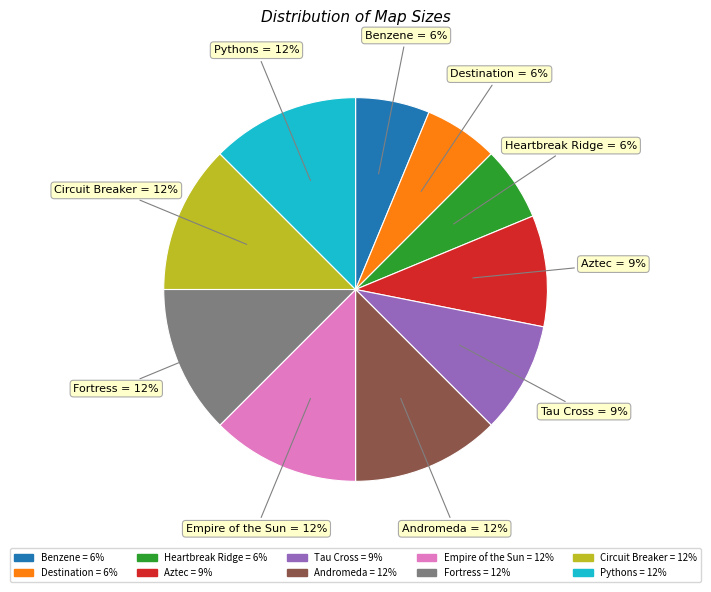

To the nearest percent, what is the average slice percentage?

10%